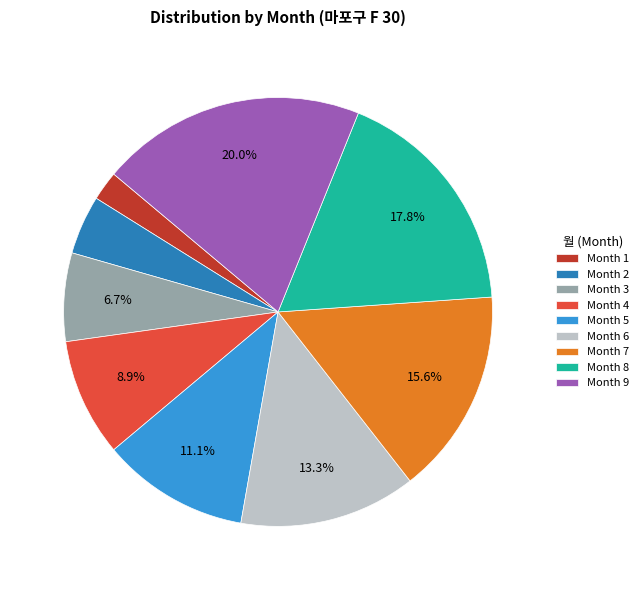

Between Month 4 and Month 1, which is larger?

Month 4